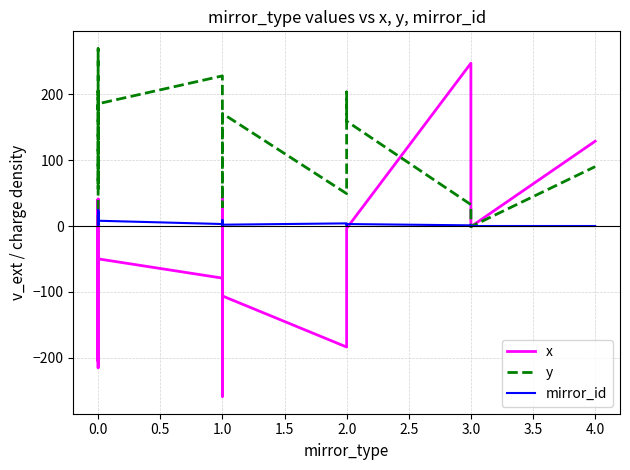

What is the sum of all x values?

-1380.7